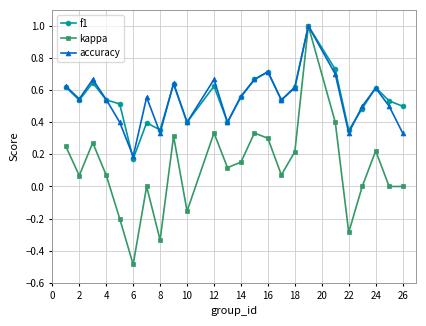

How many data points does each series have?

24